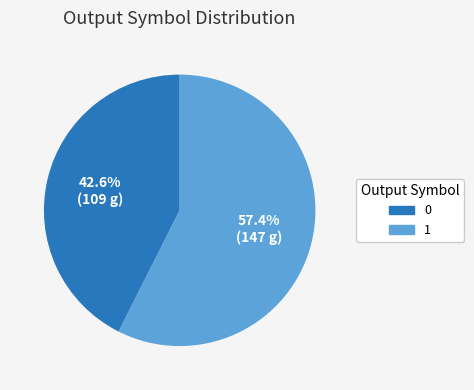

What is the total percentage of 0 and 1?

100.0%